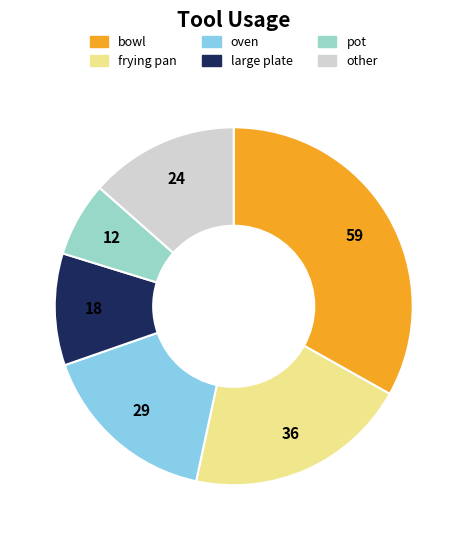

Does bowl account for over 50% of the chart?

No